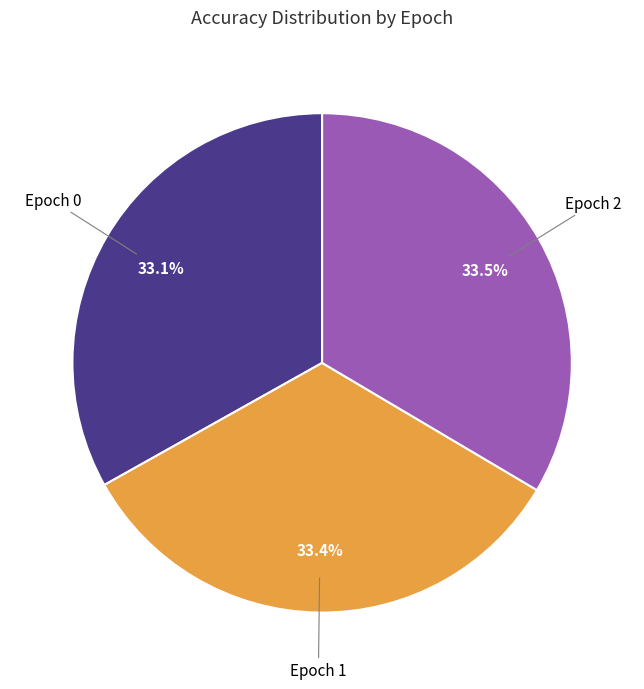

Do Epoch 0 and Epoch 2 together represent more than half of the pie?

Yes